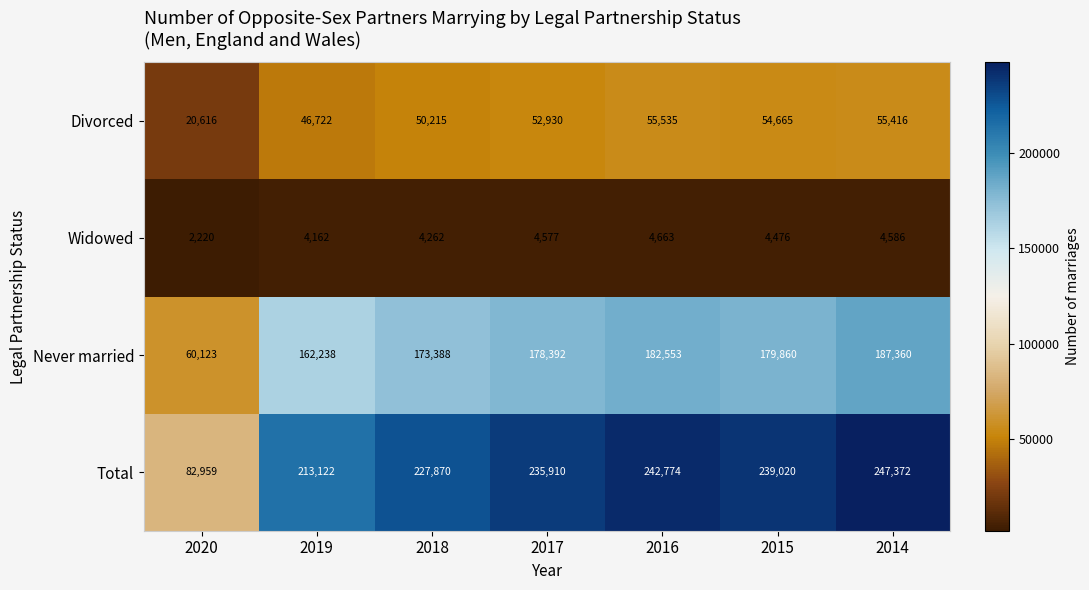

What is the sum of the Total values at 2014 and 2015?

486392